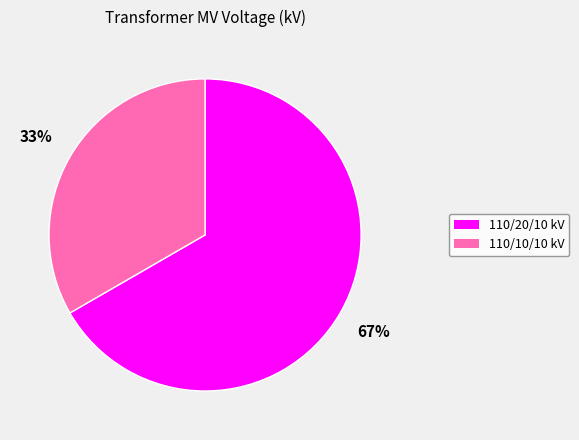

Which slice is the largest?

110/20/10 kV